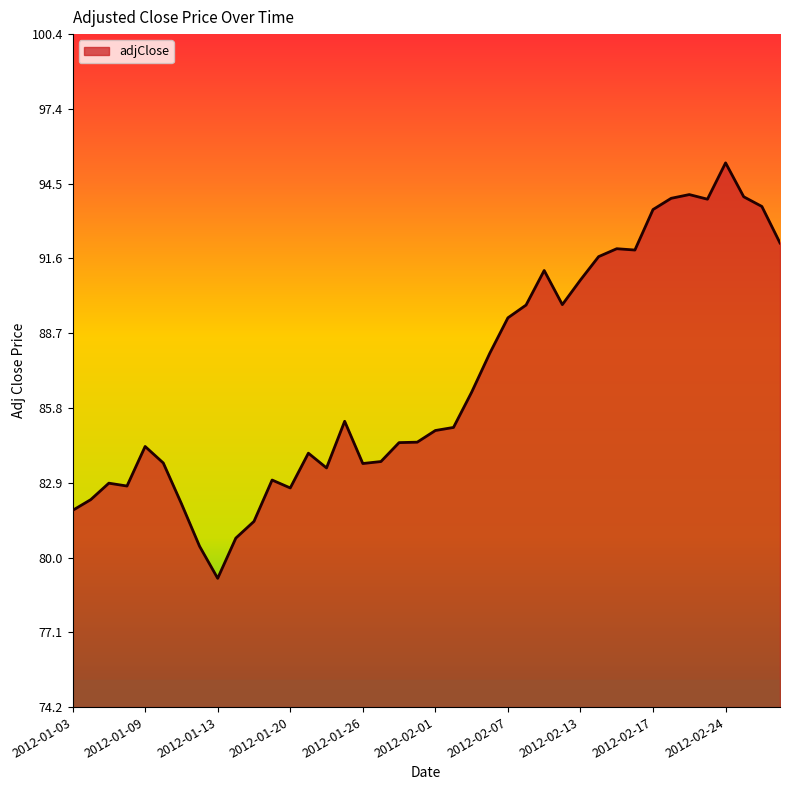

What is the difference between the maximum and minimum values?

16.1